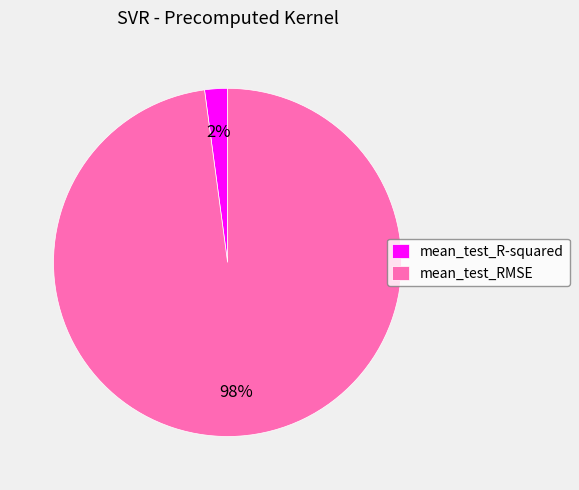

Is it true that mean_test_R-squared is 2% of the pie?

True